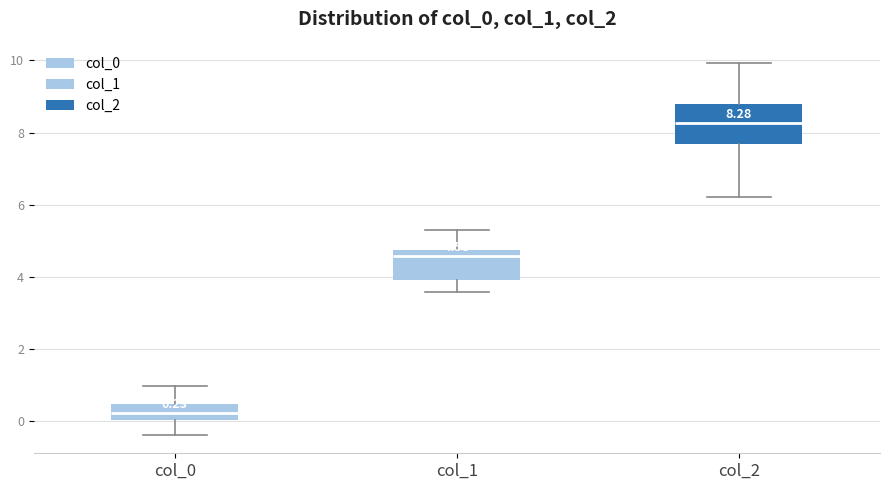

Which box's median line is the highest?

col_2